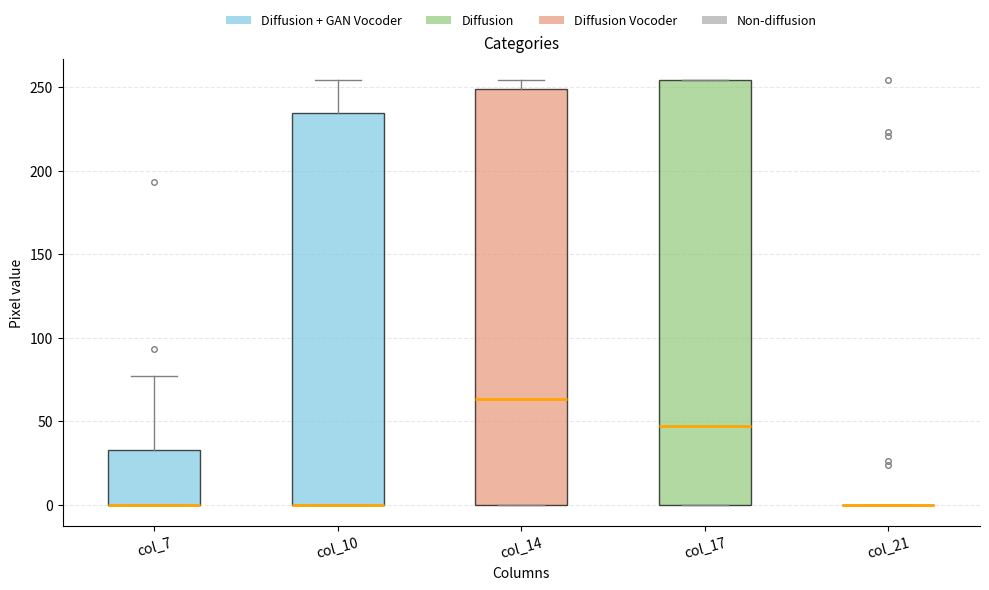

Reading left to right, transcribe this box plot: for each box, give where its median line is, the range the box spans, and where its two whiskers end, as read against the y-axis. The values are not printed on the chart, so give them approximately, as read against the axis.

col_7: median 0 (drawn on the box's lower edge), box 0 to 35, whiskers 0 to 75
col_10: median 0 (drawn on the box's lower edge), box 0 to 235, whiskers 0 to 255
col_14: median 65, box 0 to 250, whiskers 0 to 255
col_17: median 50, box 0 to 255, whiskers 0 to 255
col_21: box collapsed to a line at 0, whiskers 0 to 0